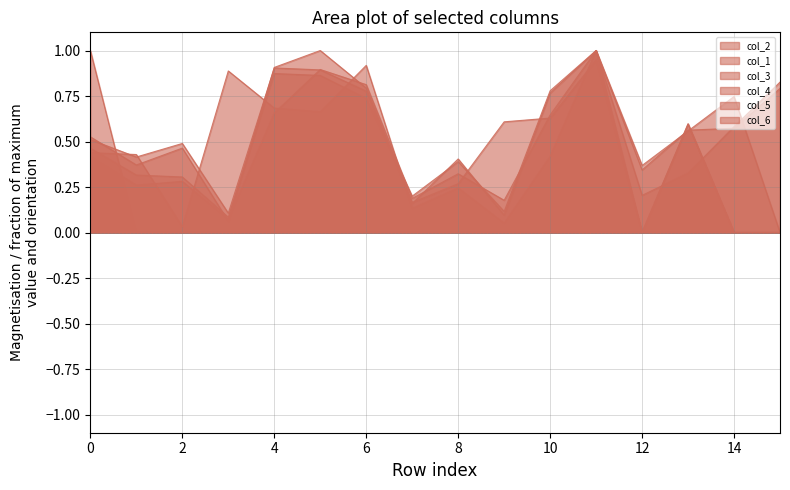

True or false: col_3 and col_4 intersect in this chart.

True